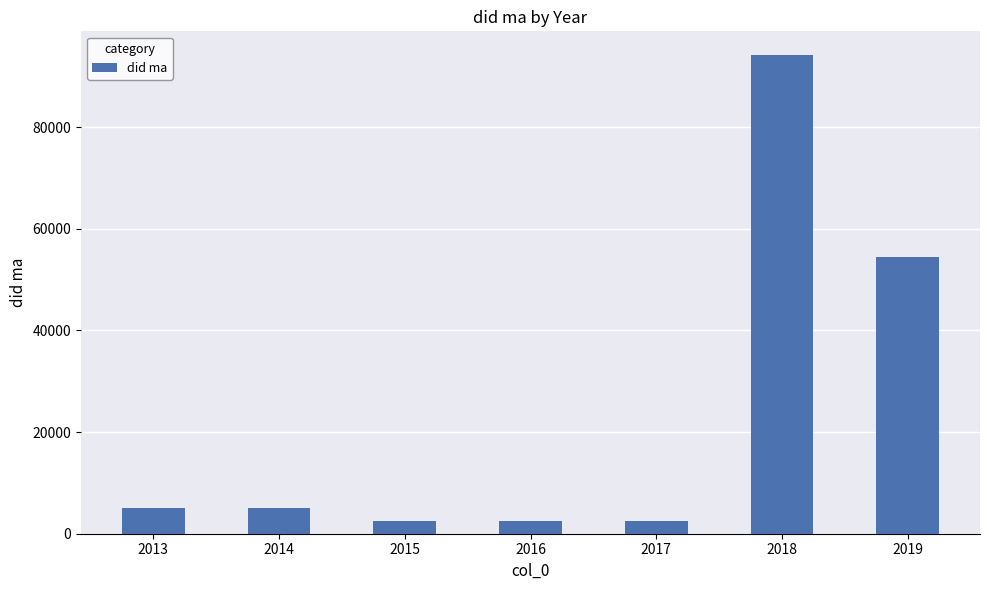

How many data points are less than 4995?

3